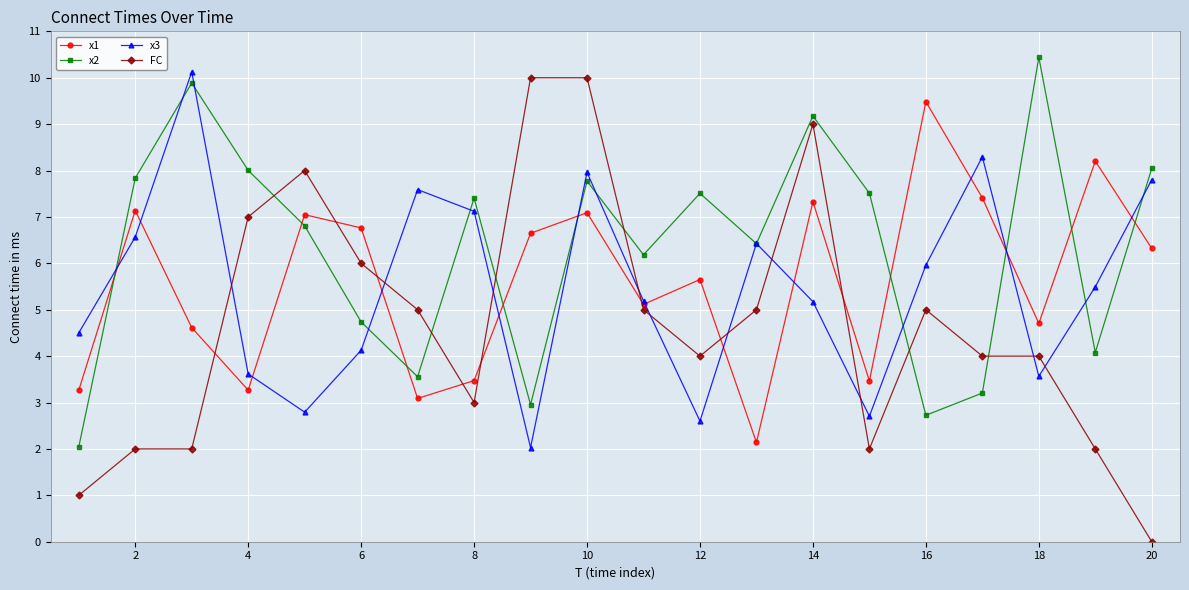

What is the maximum value for x2?

10.4